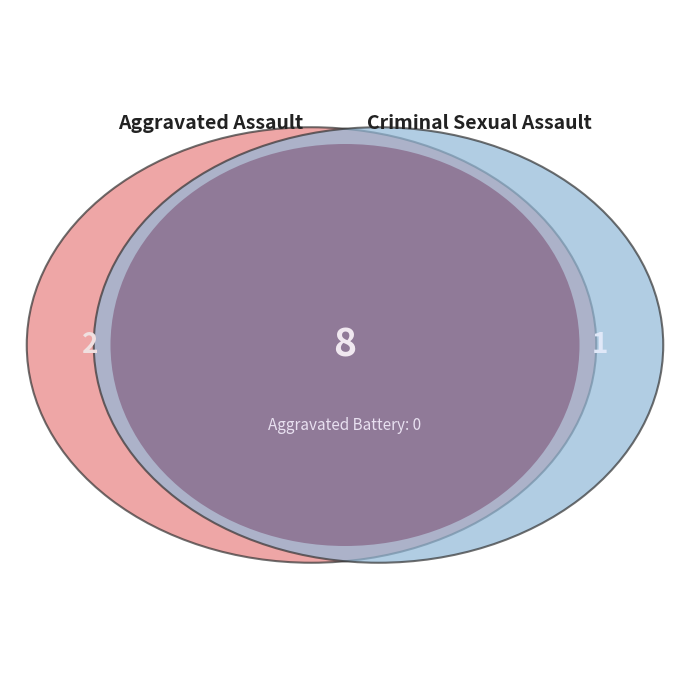

How many slices are in this pie chart?

4